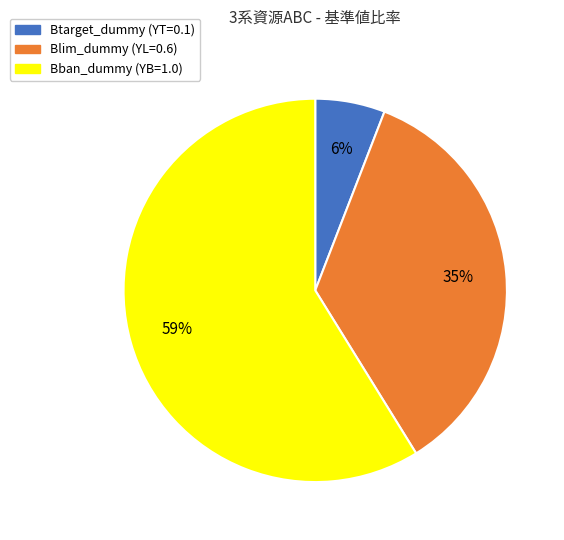

Is it true that Blim_dummy (YL=0.6) is 35% of the pie?

True